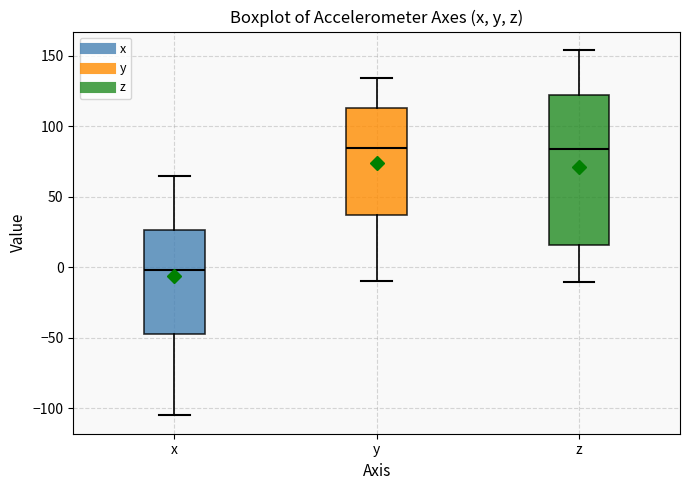

Reading left to right, transcribe this box plot: for each box, give where its median line is, the range the box spans, and where its two whiskers end, as read against the y-axis. The values are not printed on the chart, so give them approximately, as read against the axis.

x: median 0, box -45 to 25, whiskers -105 to 65
y: median 85, box 35 to 115, whiskers -10 to 135
z: median 85, box 15 to 120, whiskers -10 to 155